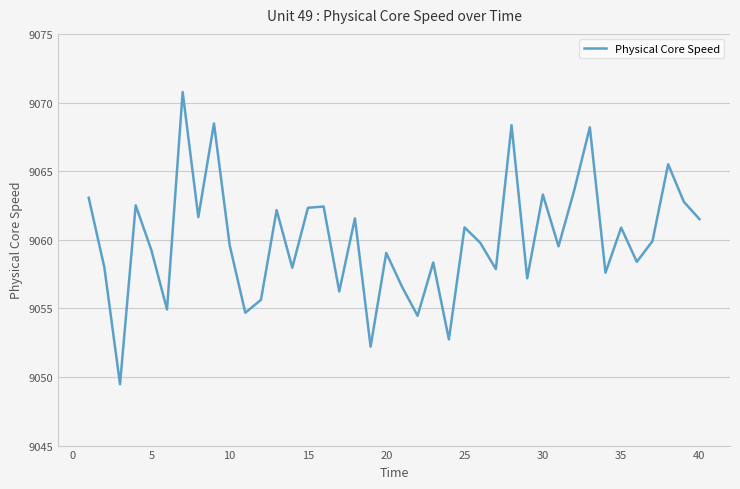

What is the greatest value displayed?

9070.8